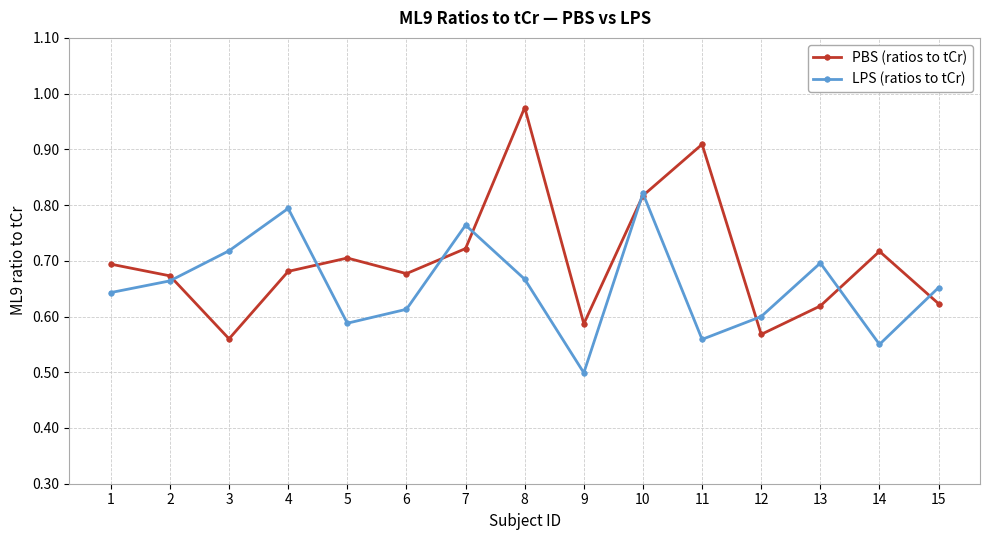

List the series in order of their peak value, lowest first.

LPS (ratios to tCr), PBS (ratios to tCr)